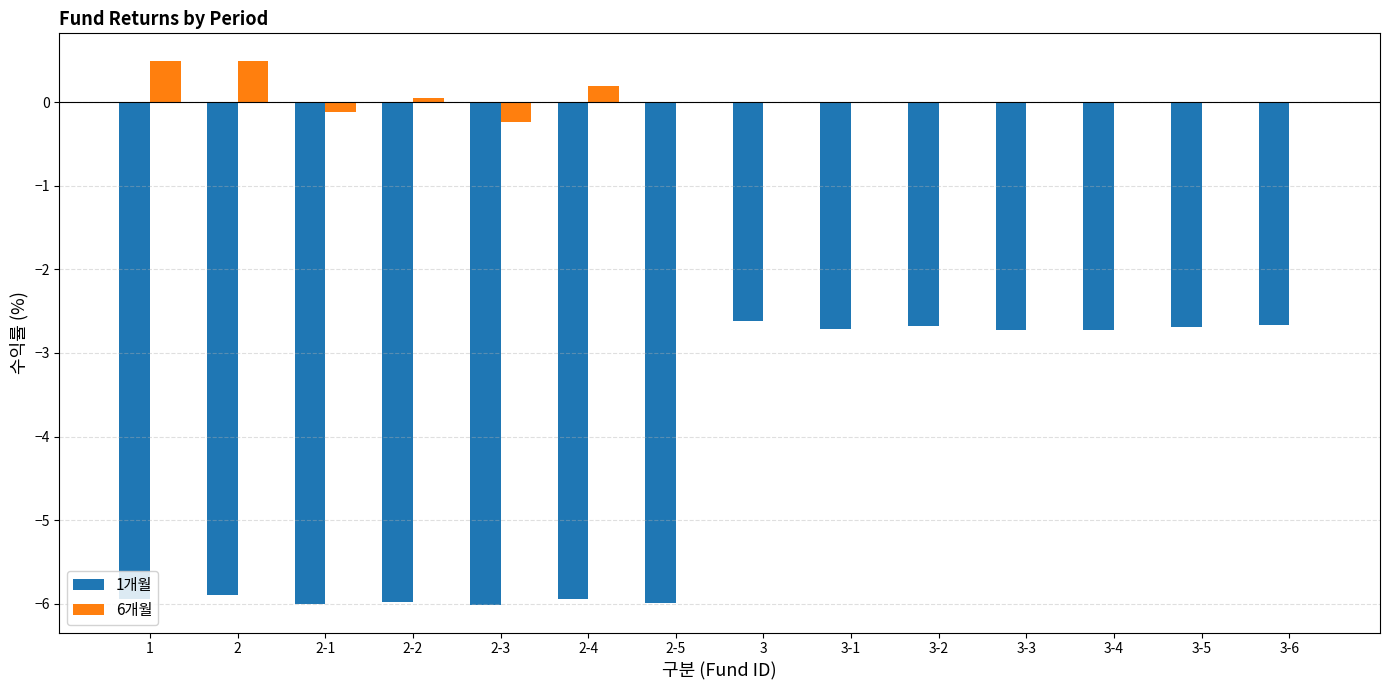

Is the value of 1개월 at 3-1 greater than the value of 6개월 at 2?

No